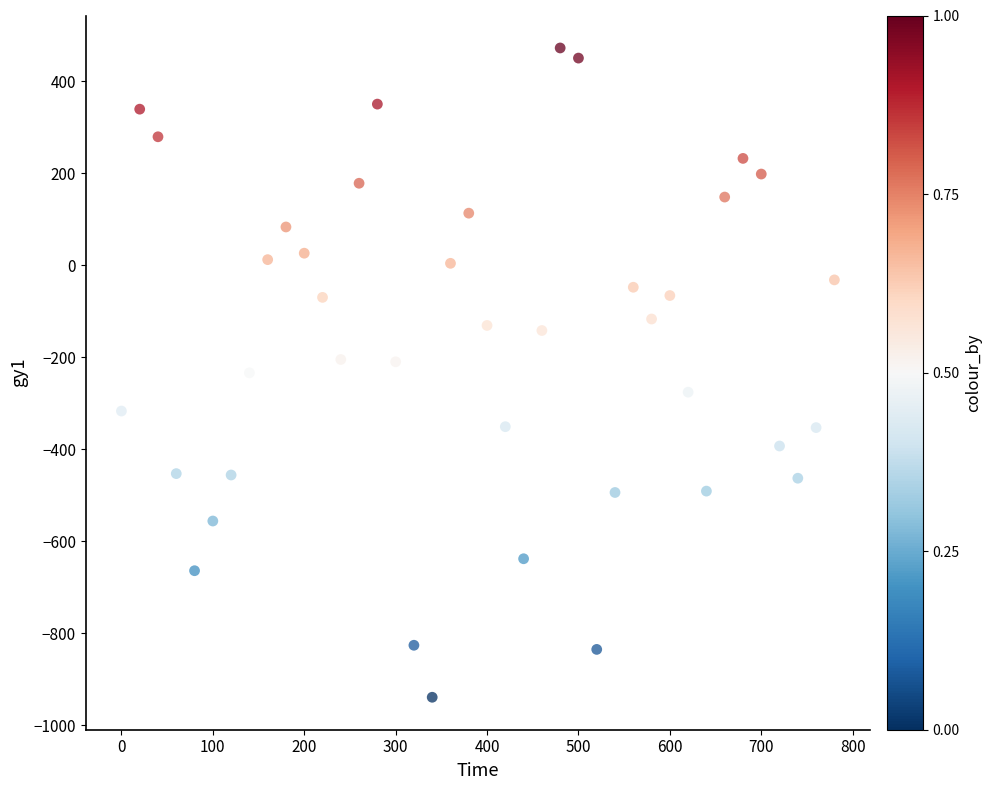

What is the range of Y values (max minus min)?

1411